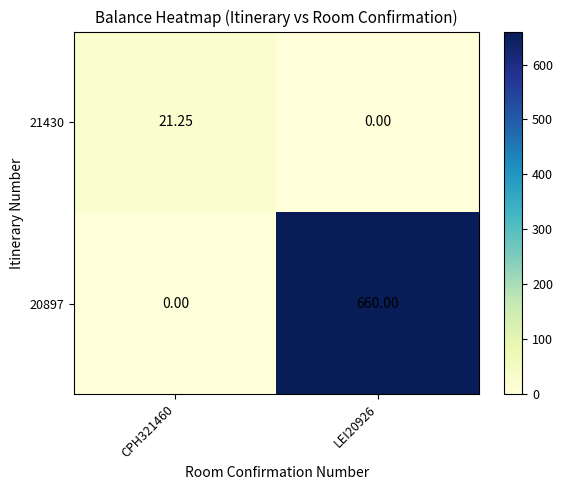

Is the value of 20897 at CPH321460 greater than the value of 21430 at CPH321460?

No